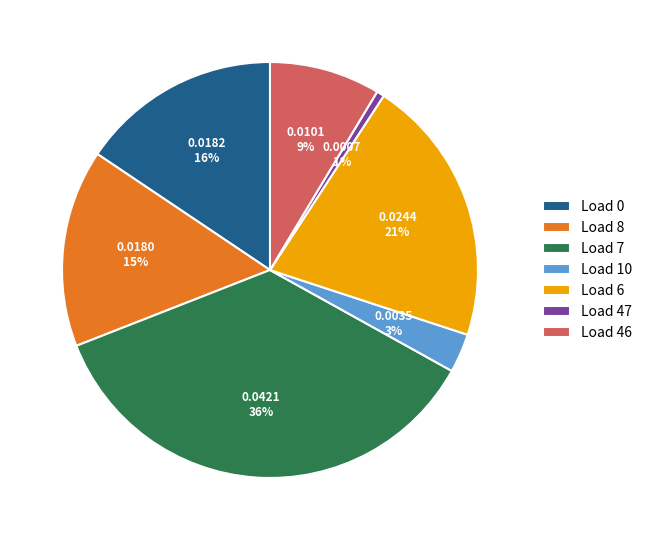

How many slices are in this pie chart?

7